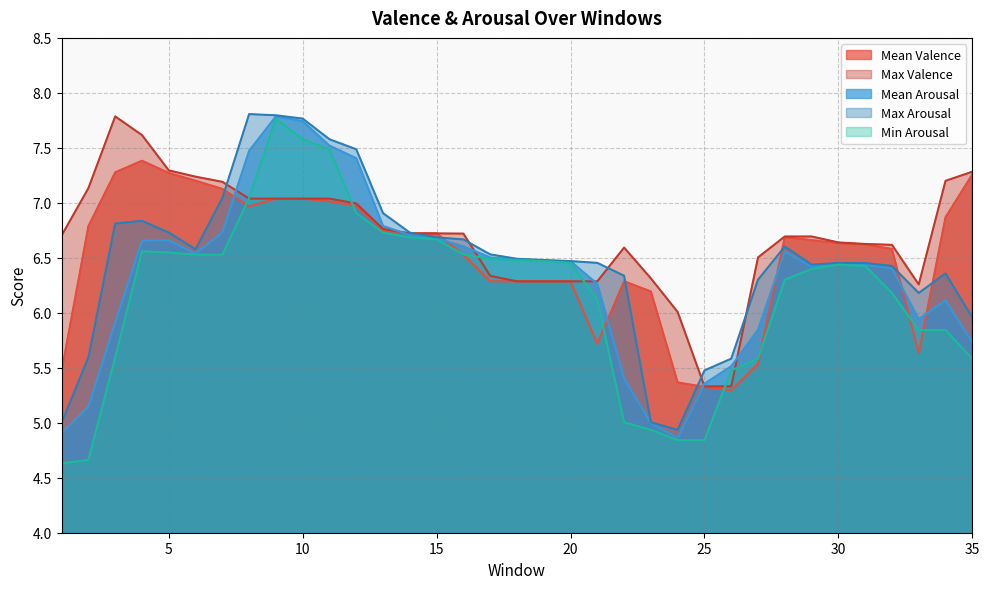

What is the sum of the Max Arousal values at 17 and 22?

12.9